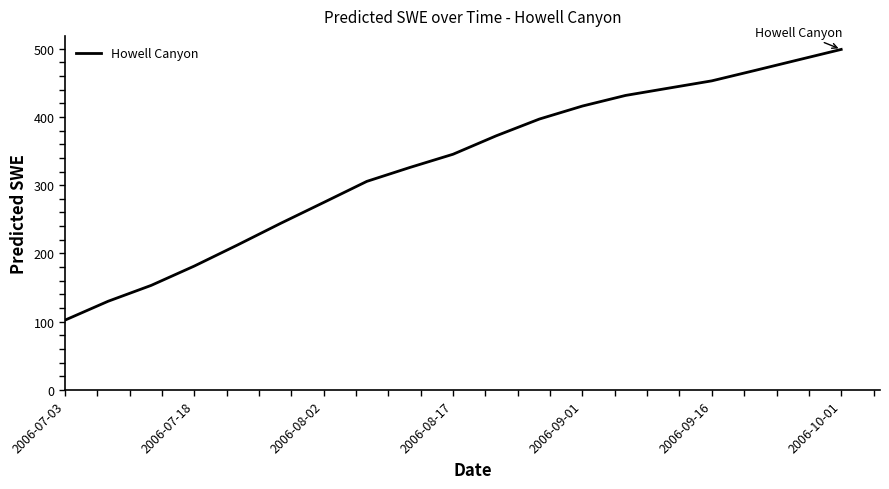

What is the smallest value displayed?

102.4